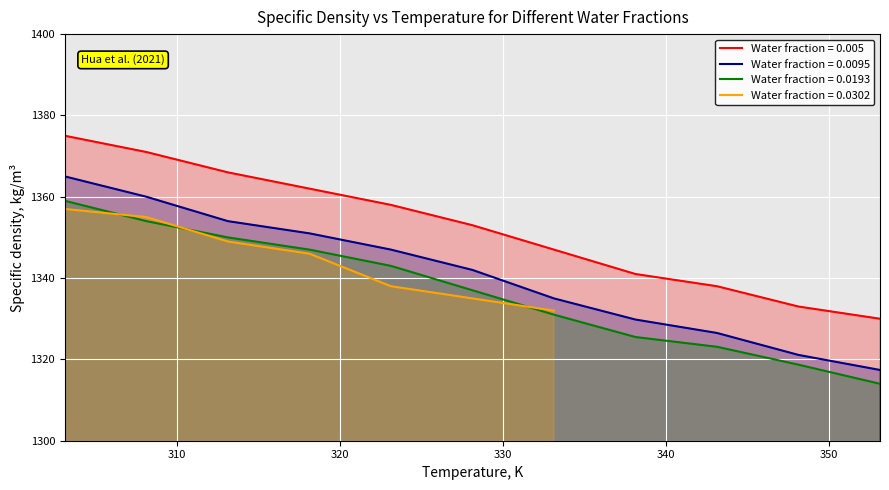

What is the minimum value for Water fraction = 0.0095?

1317.4